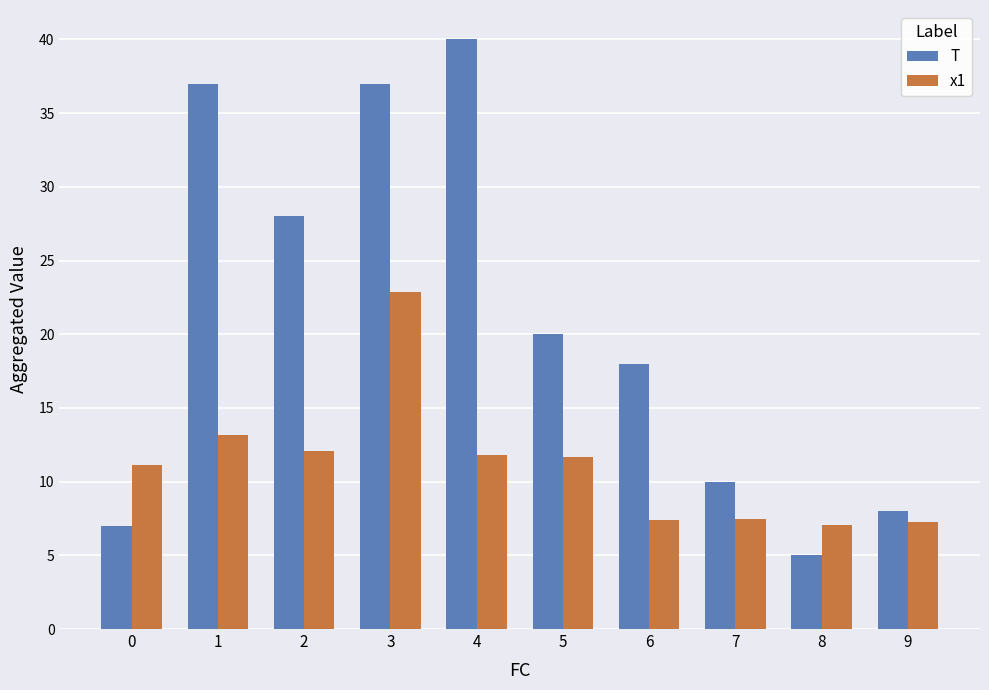

What value does the x1 series have at 1?

13.2